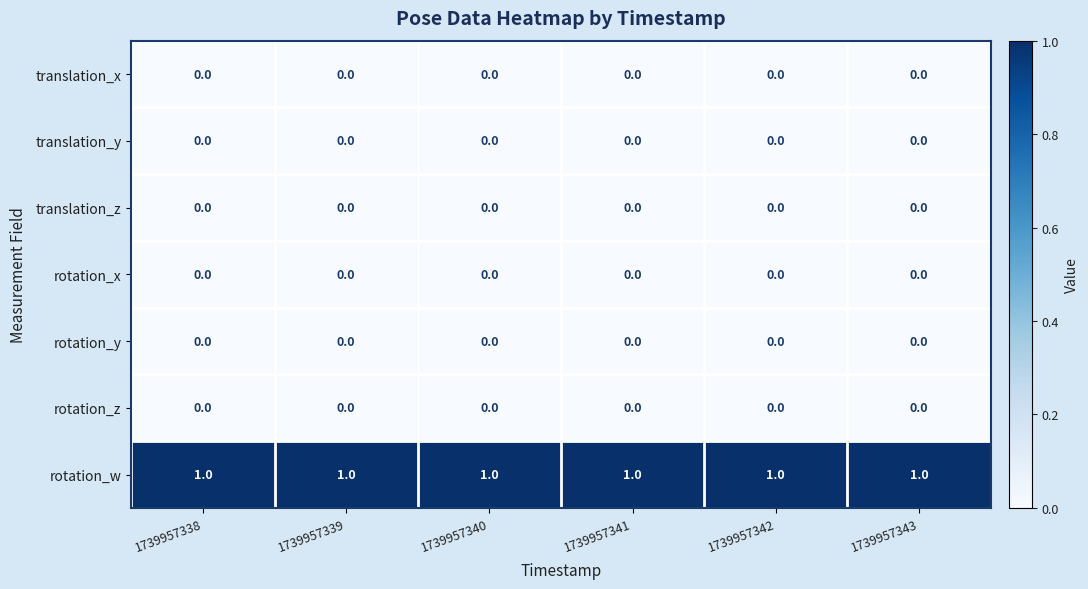

The rotation_y series shows 0 at 1739957338. True or false?

True